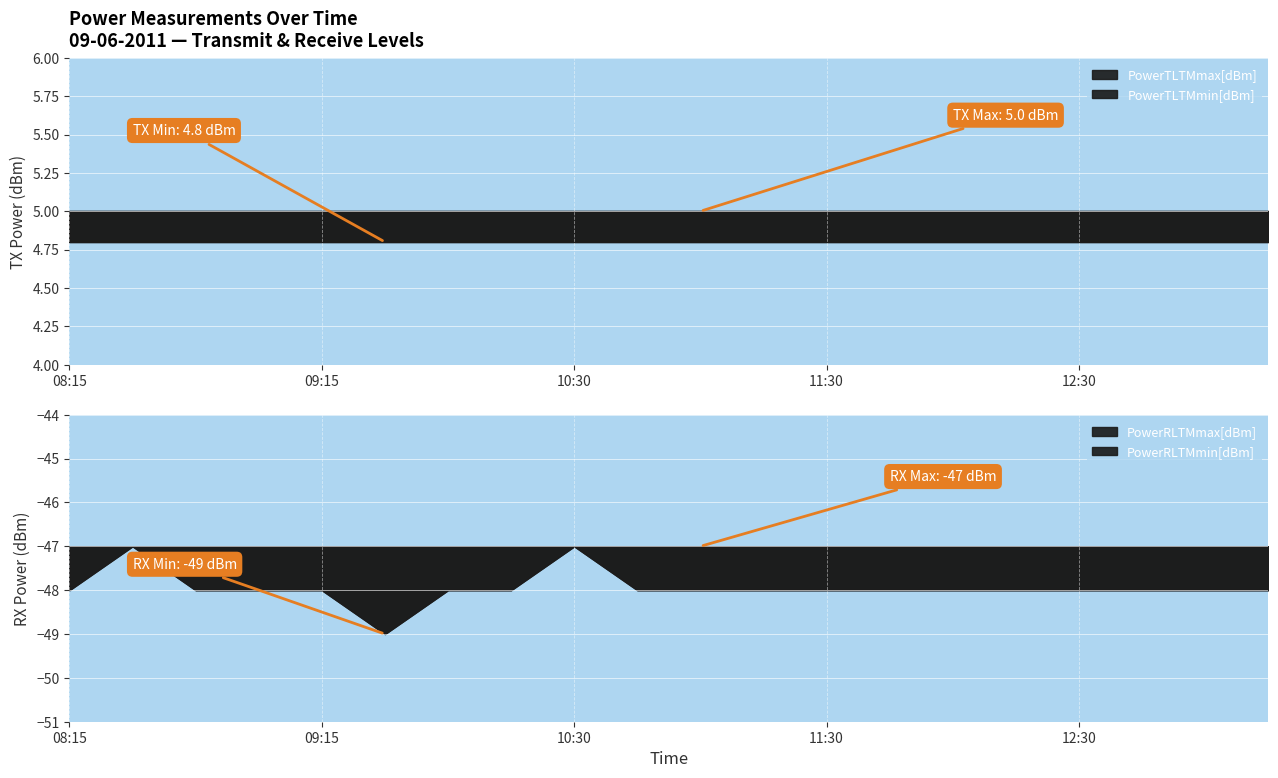

Rank the categories by PowerTLTMmax[dBm] value from highest to lowest.

08:15, 08:30, 08:45, 09:00, 09:15, 09:30, 09:45, 10:00, 10:30, 10:45, 11:00, 11:15, 11:30, 11:45, 12:00, 12:15, 12:30, 12:45, 13:00, 13:15